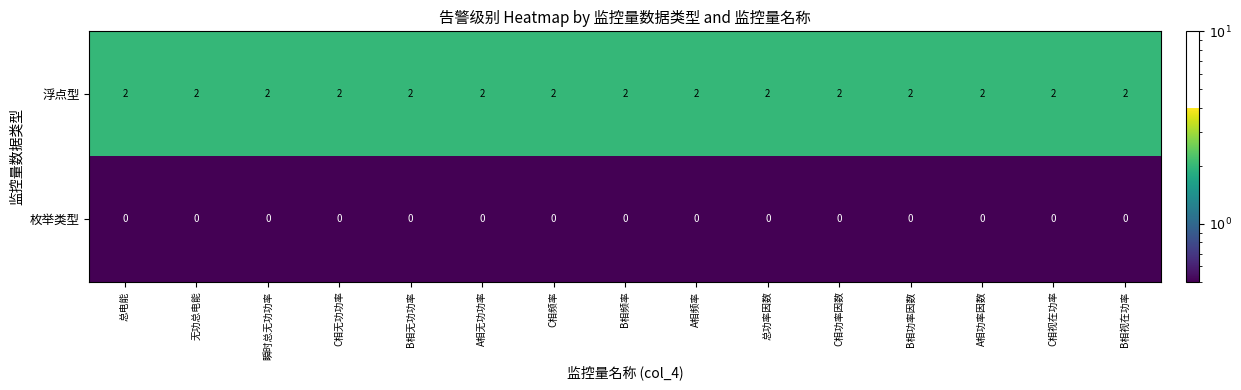

What is the total value across all series at C相视在功率?

2